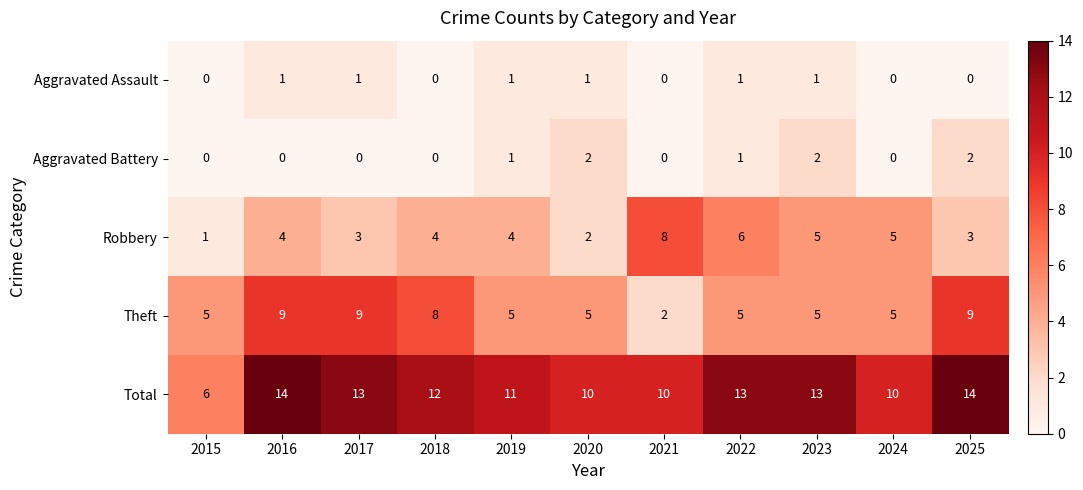

What is the difference between the highest and lowest values at 2018?

12